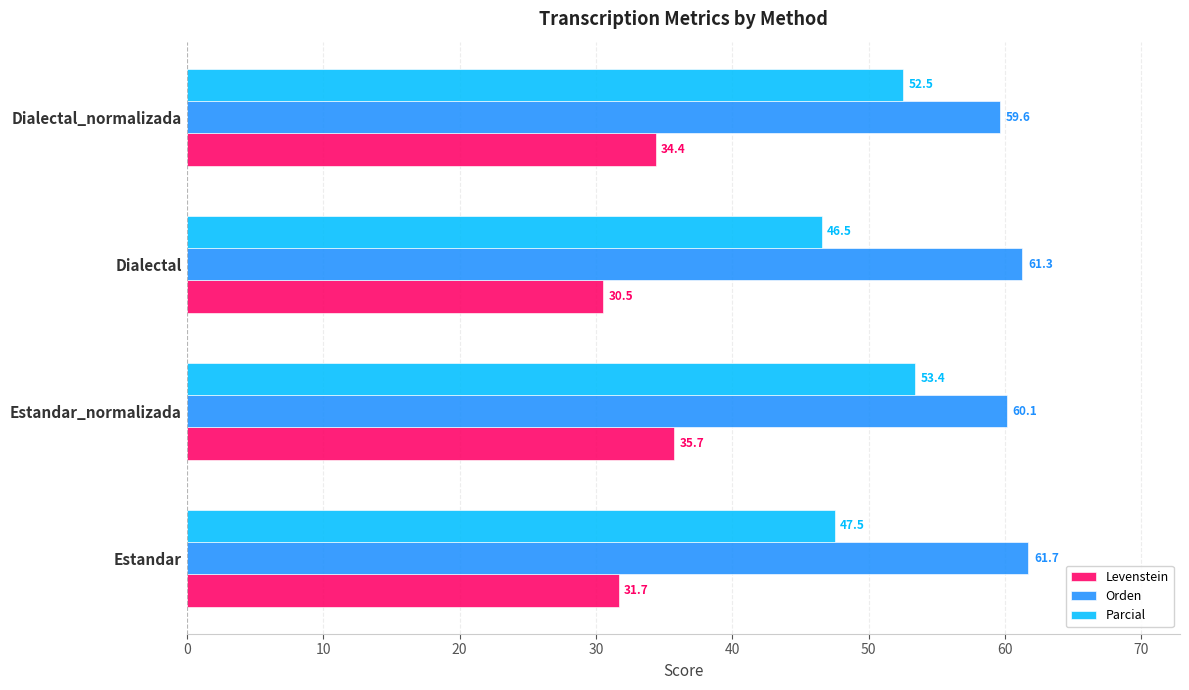

Which series has the widest spread of values?

Parcial